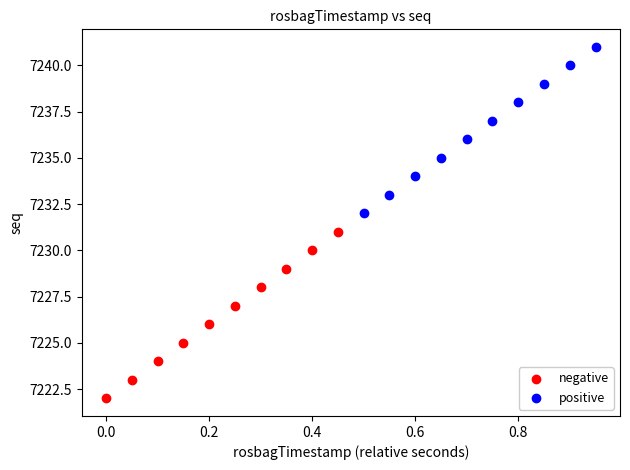

Which series reaches the maximum Y coordinate?

positive